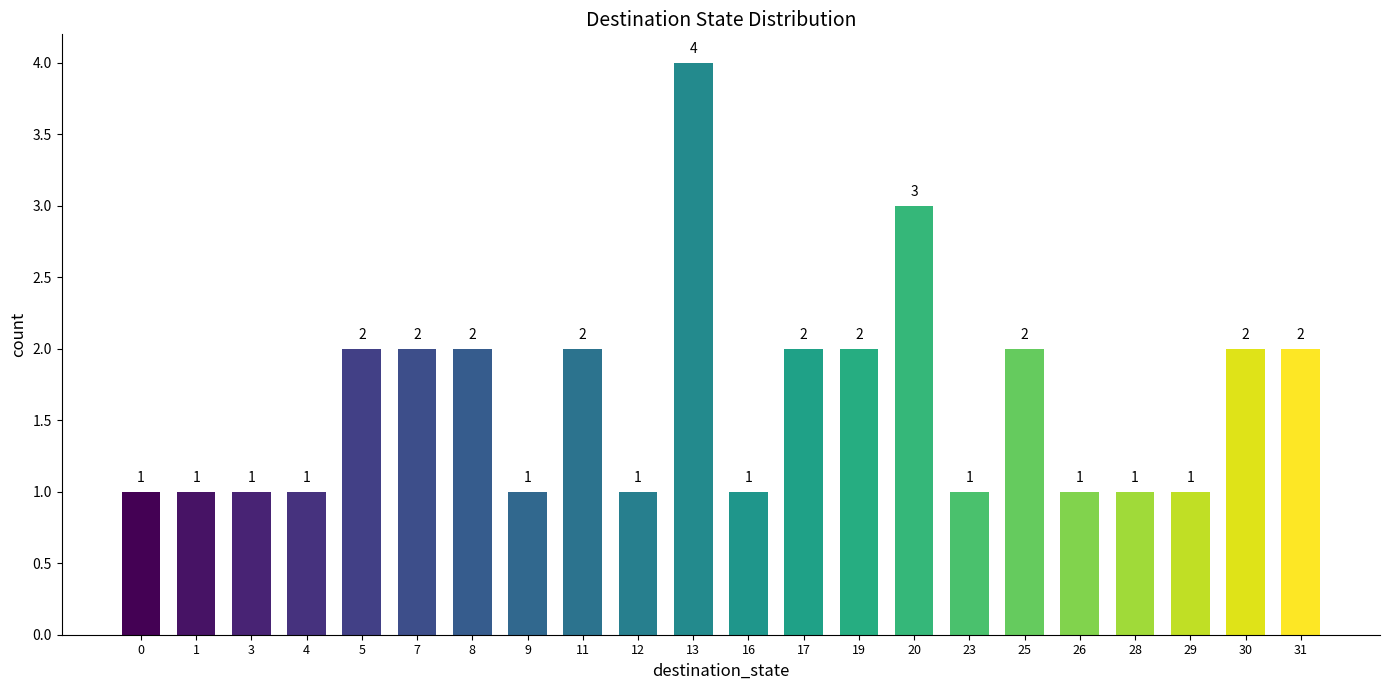

What is the minimum value shown in the chart?

1